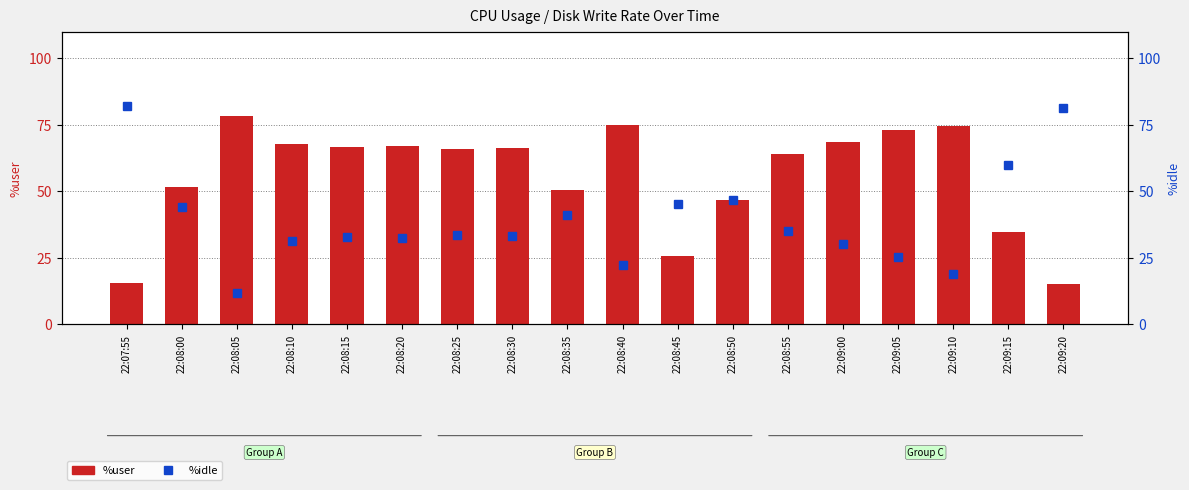

Are the bars grouped side by side (vs. stacked)?

Yes